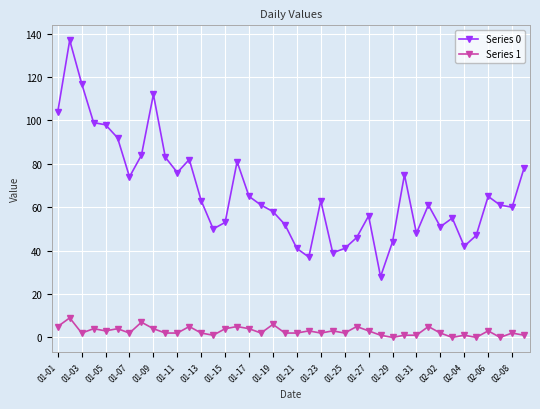

True or false: Series 0 has more than 2 points higher than both neighbors.

True